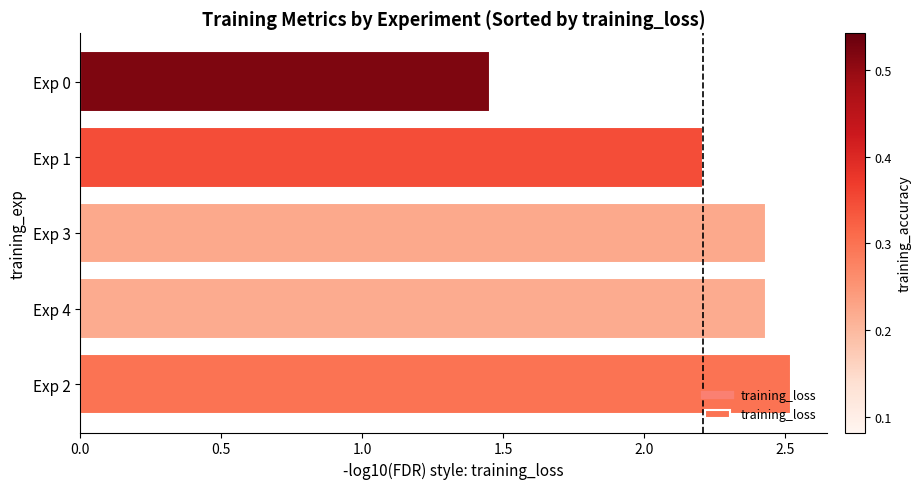

At which category does the chart reach its minimum across all series?

Exp 0